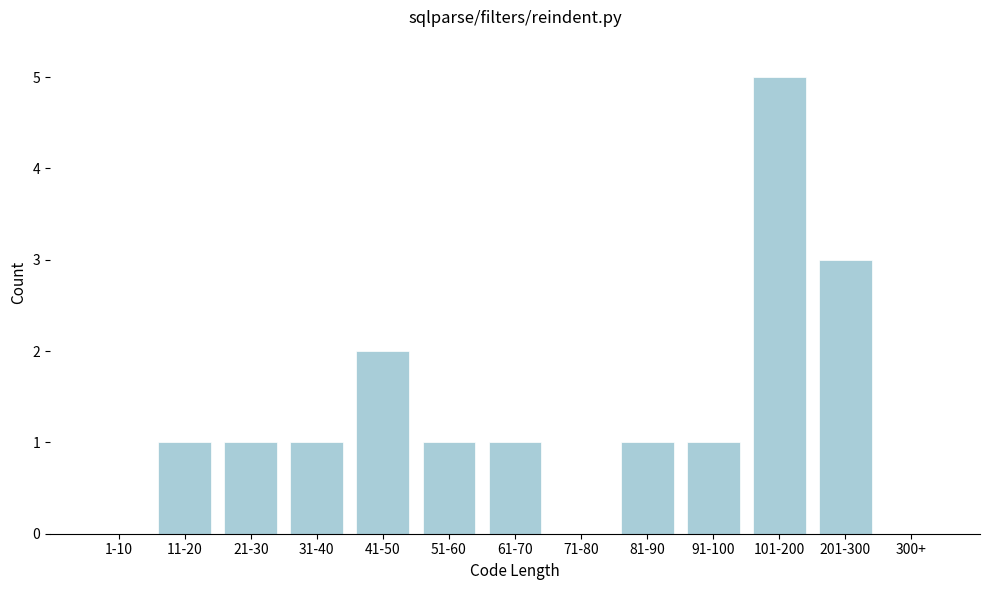

Reading left to right, what are all the values shown in this chart?

1-10=0	11-20=1	21-30=1	31-40=1	41-50=2	51-60=1	61-70=1	71-80=0	81-90=1	91-100=1	101-200=5	201-300=3	300+=0